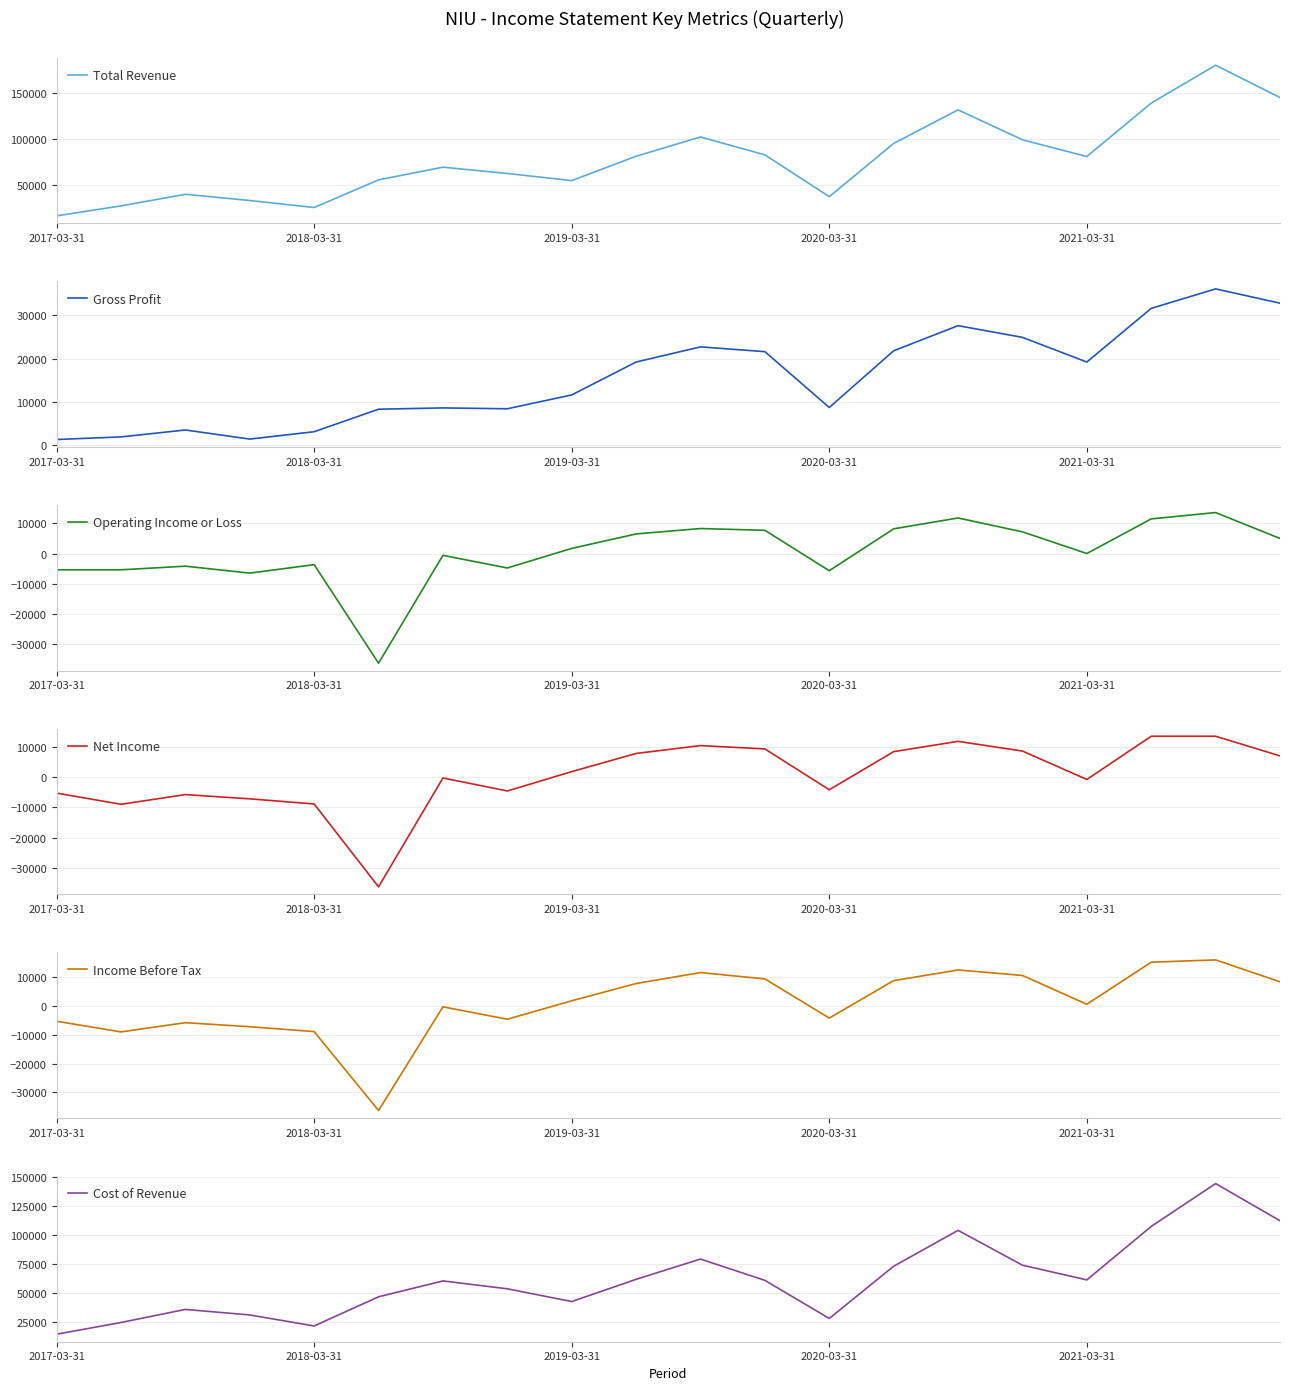

What is the highest value of the Total Revenue series?

180700